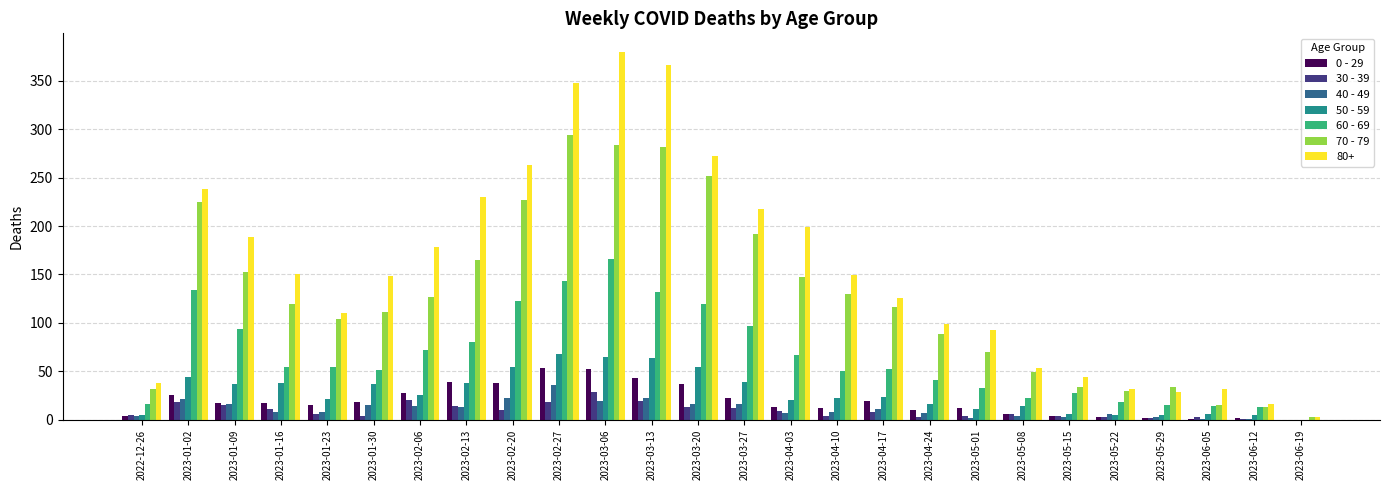

How many distinct data groups are displayed?

7